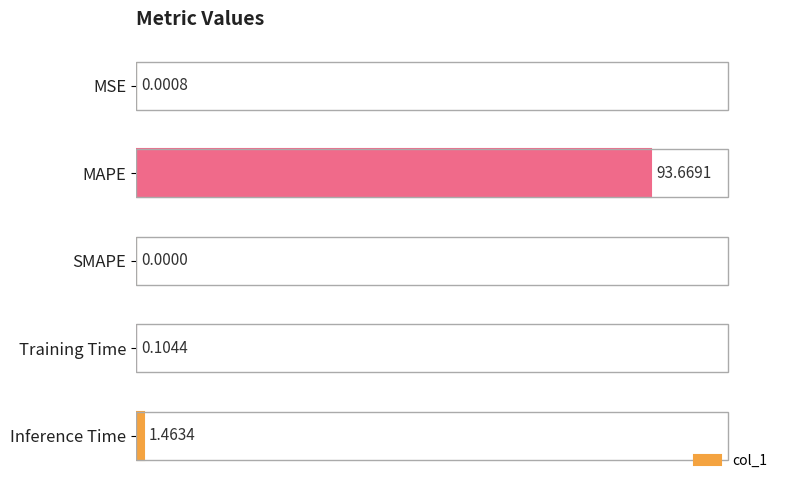

Are the bars grouped side by side (vs. stacked)?

No